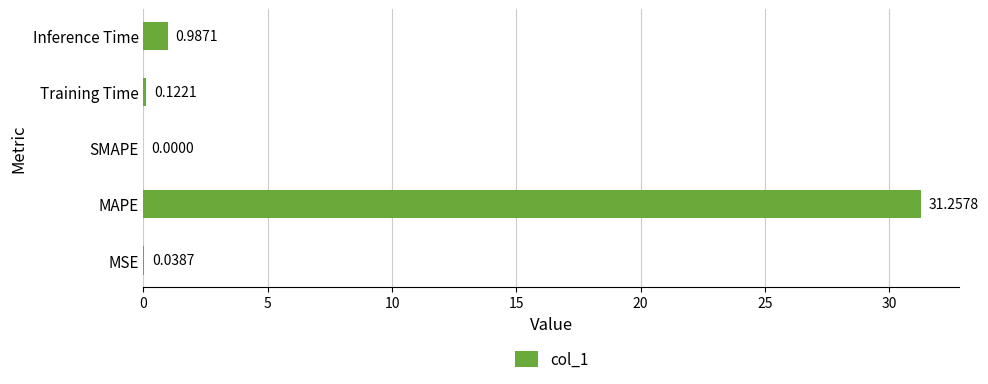

At which label is the value closest to 15?

Inference Time